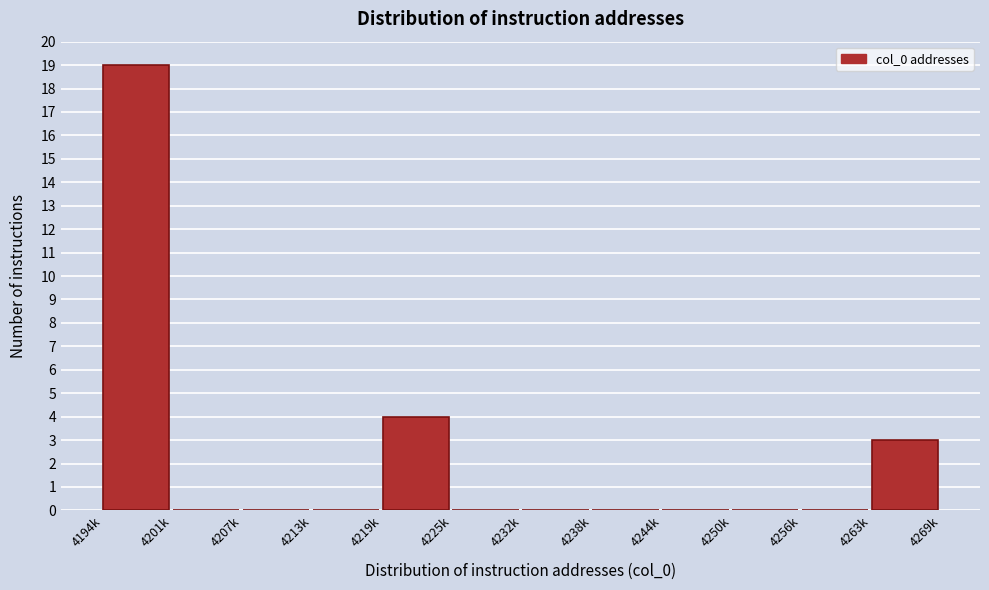

Reading left to right, extract all data points from this chart.

4194k=19	4201k=0	4207k=0	4213k=0	4219k=4	4225k=0	4232k=0	4238k=0	4244k=0	4250k=0	4256k=0	4263k=3